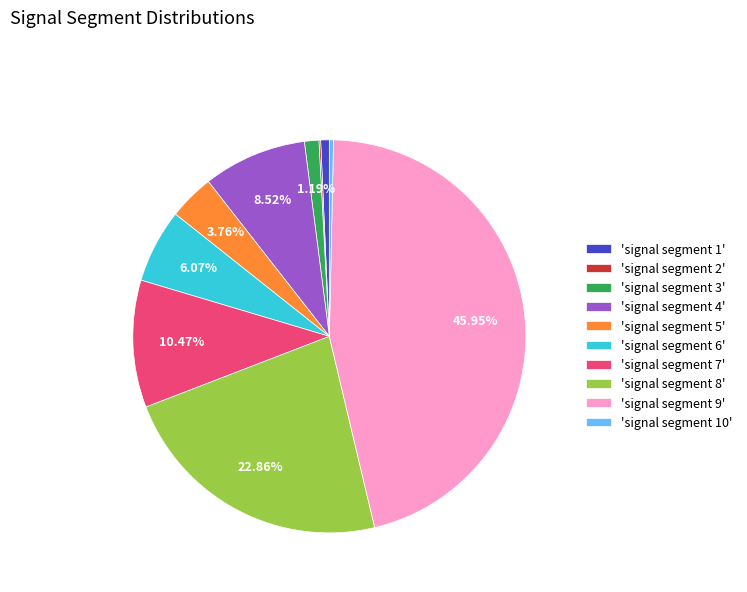

Which slice is the largest?

'signal segment 9'